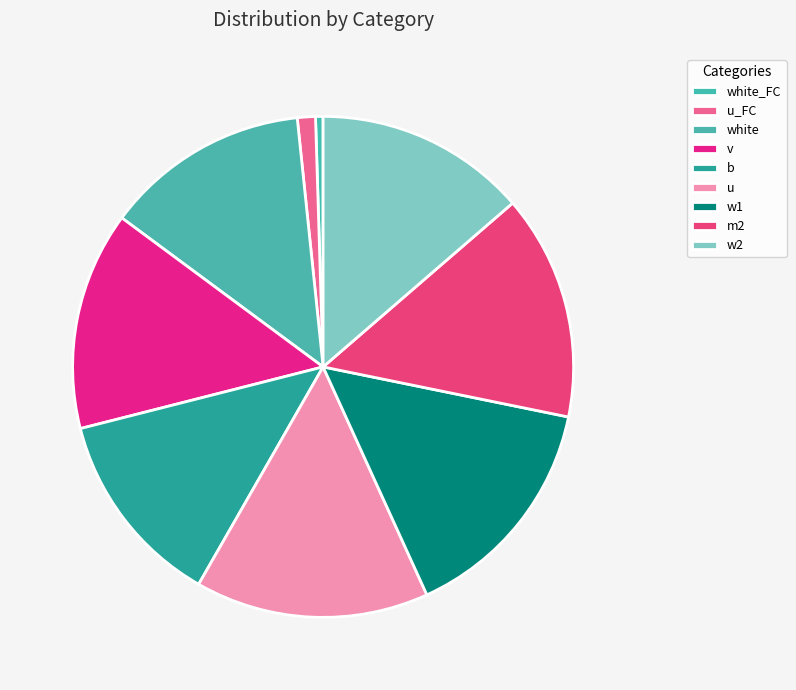

What is the largest slice in the pie chart?

u